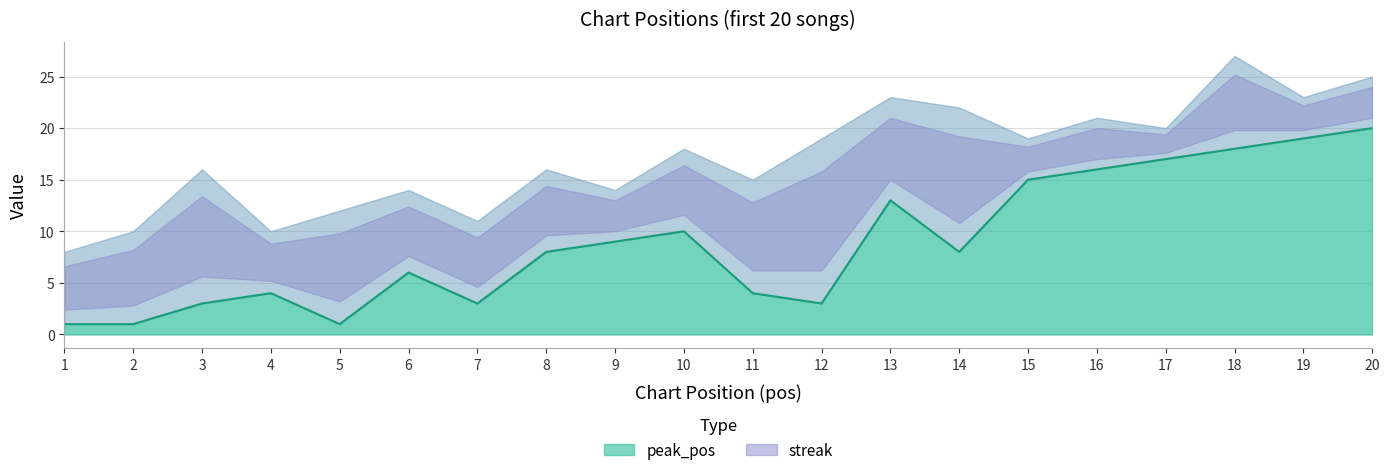

Where is the data nearest to the value 10?

10